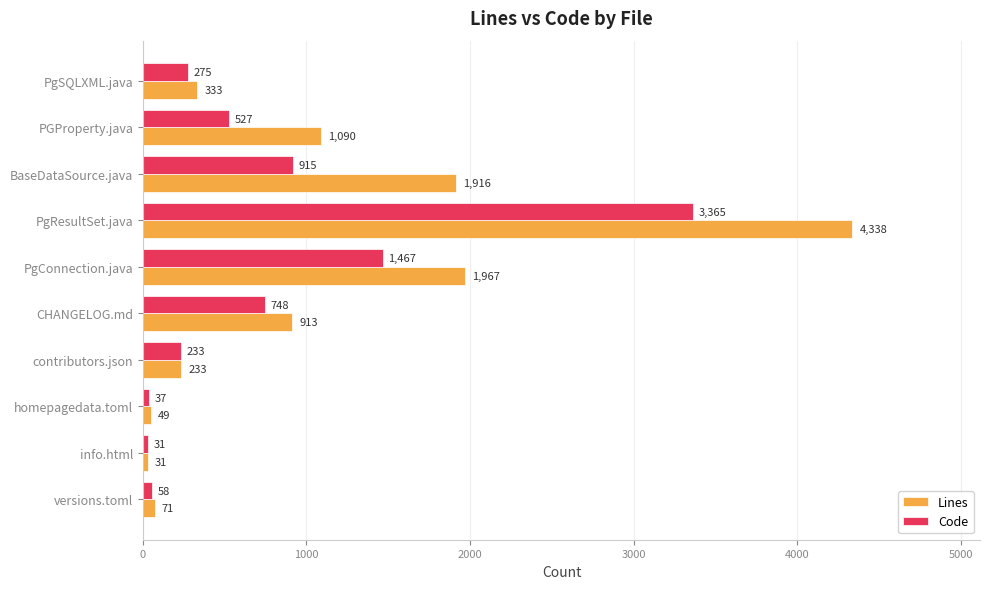

Which series has the widest spread of values?

Lines